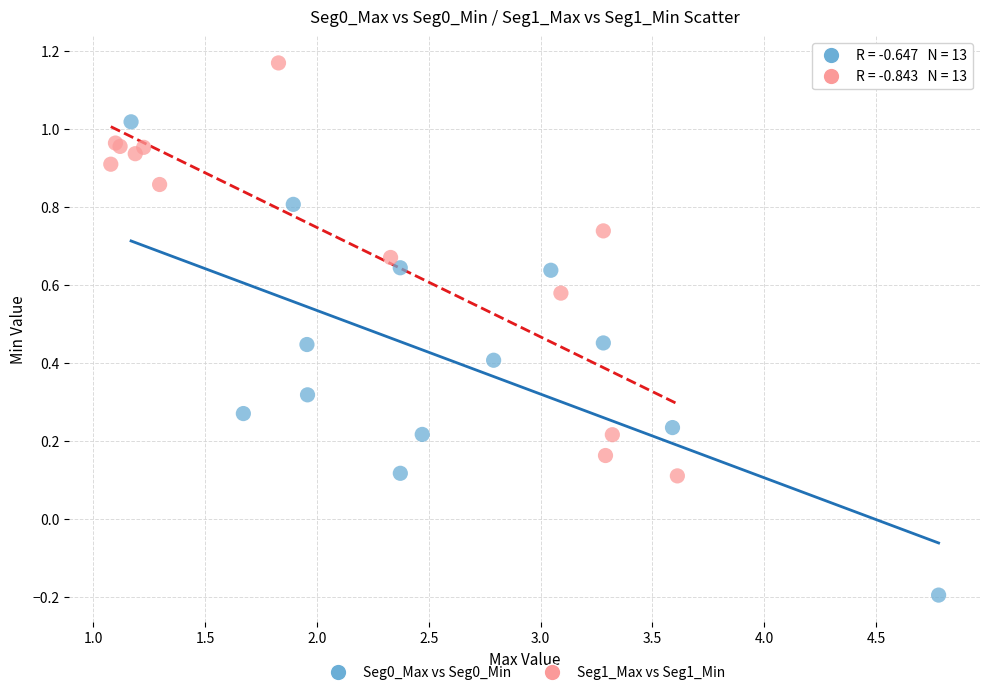

Which series has the widest spread of Y values?

Seg0_Max vs Seg0_Min